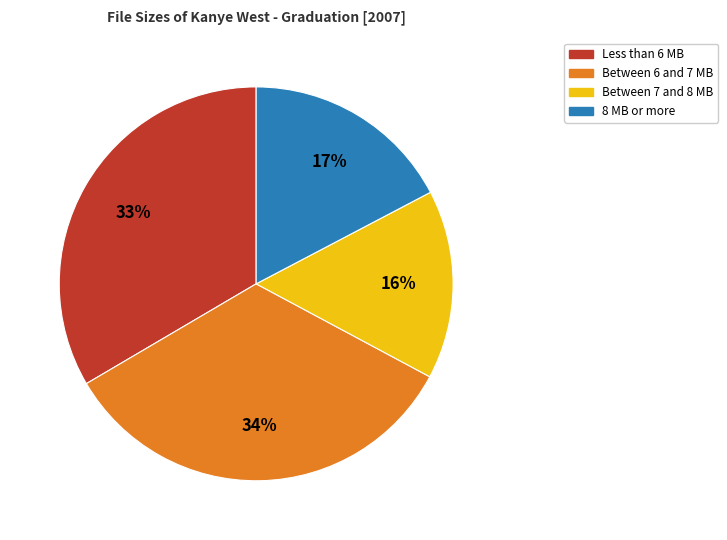

Count the number of slices in the pie.

4